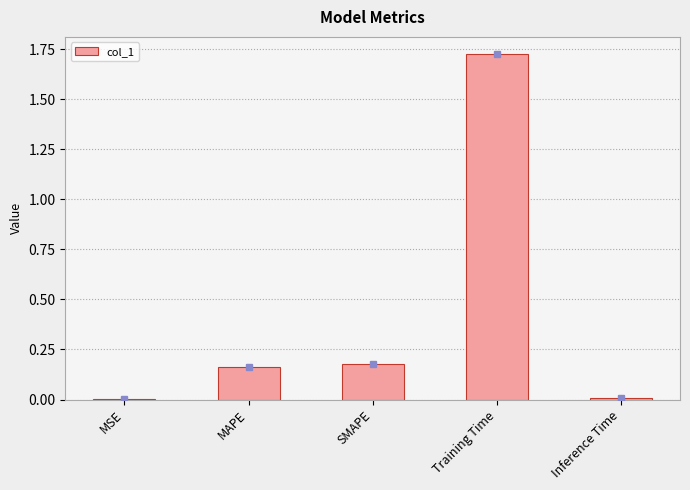

True or false: the data shows 0.1 at MAPE.

False